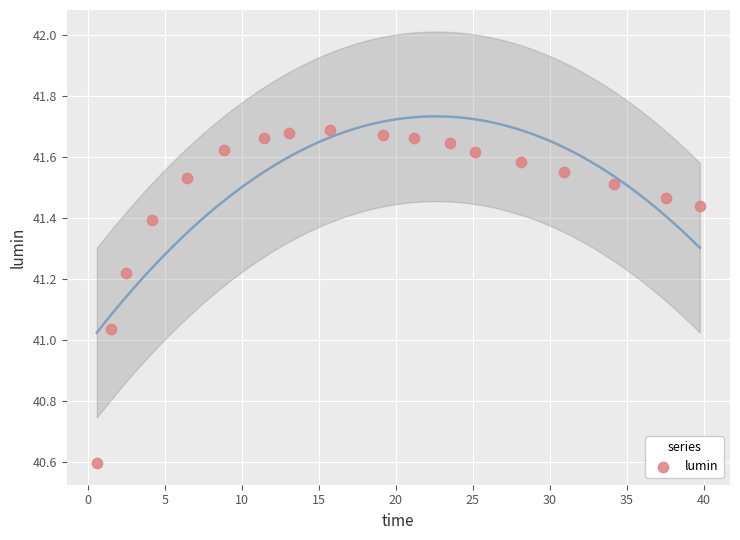

What is the range of X values (max minus min)?

39.2